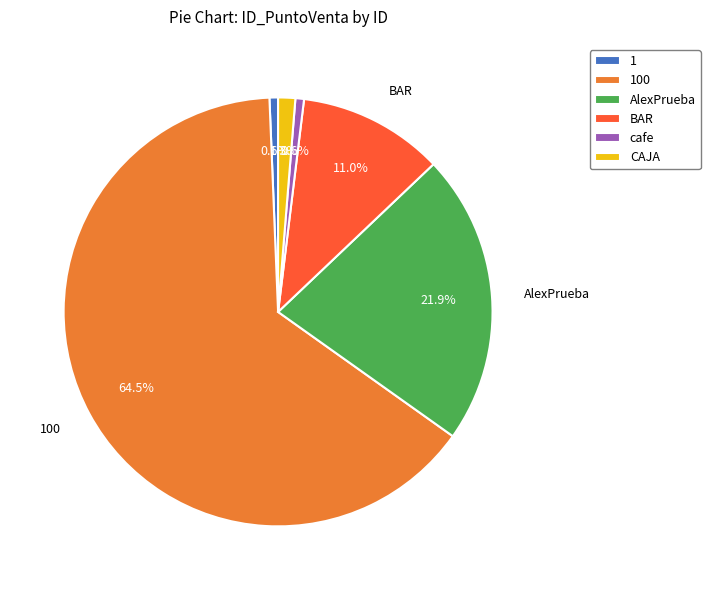

Is there any slice that represents more than half of the pie?

Yes